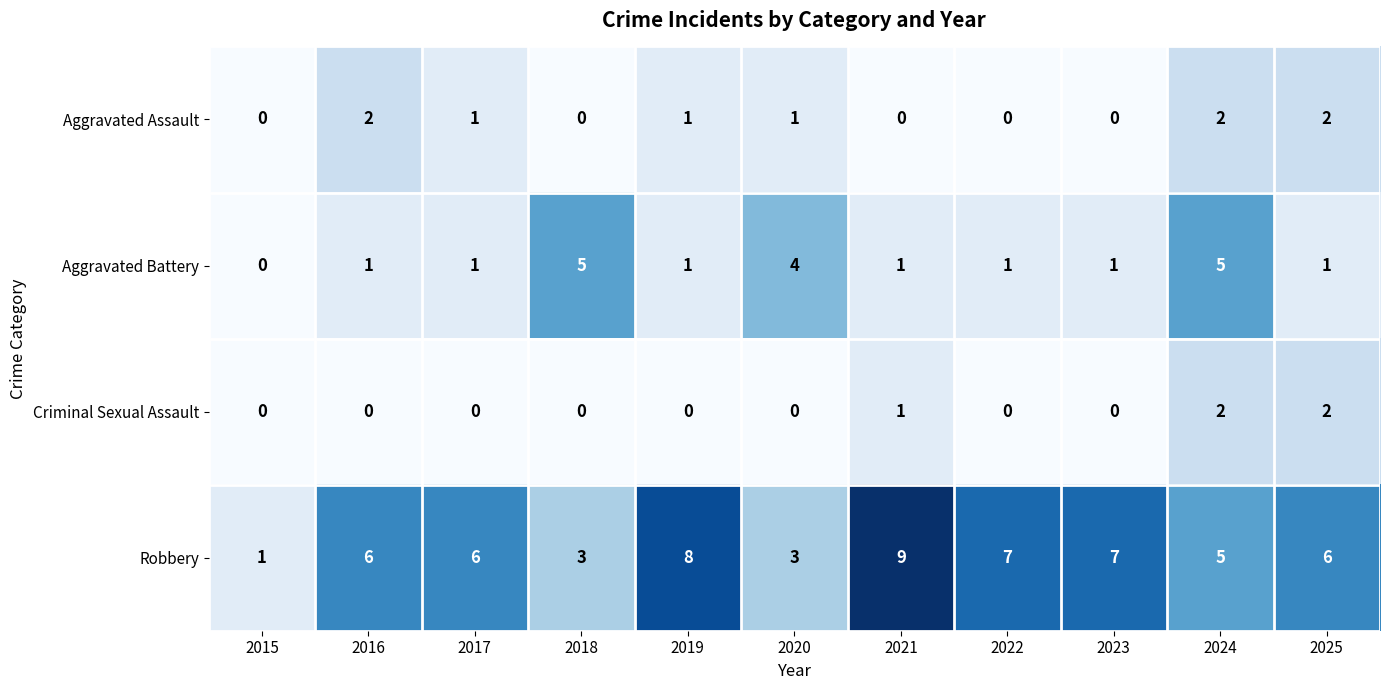

Which category has the highest value across all series?

2021